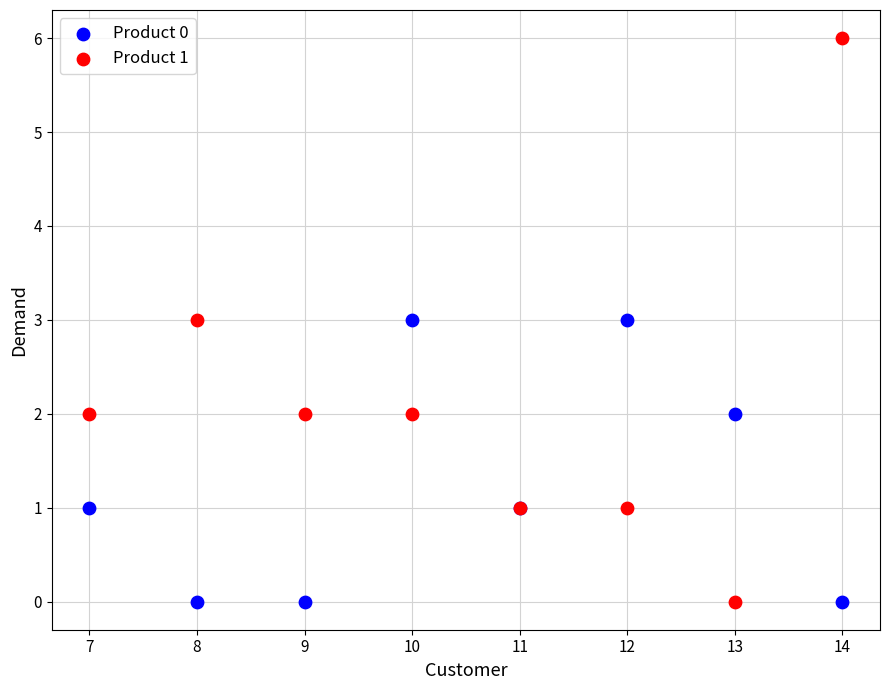

Which series has the widest spread of Y values?

Product 1